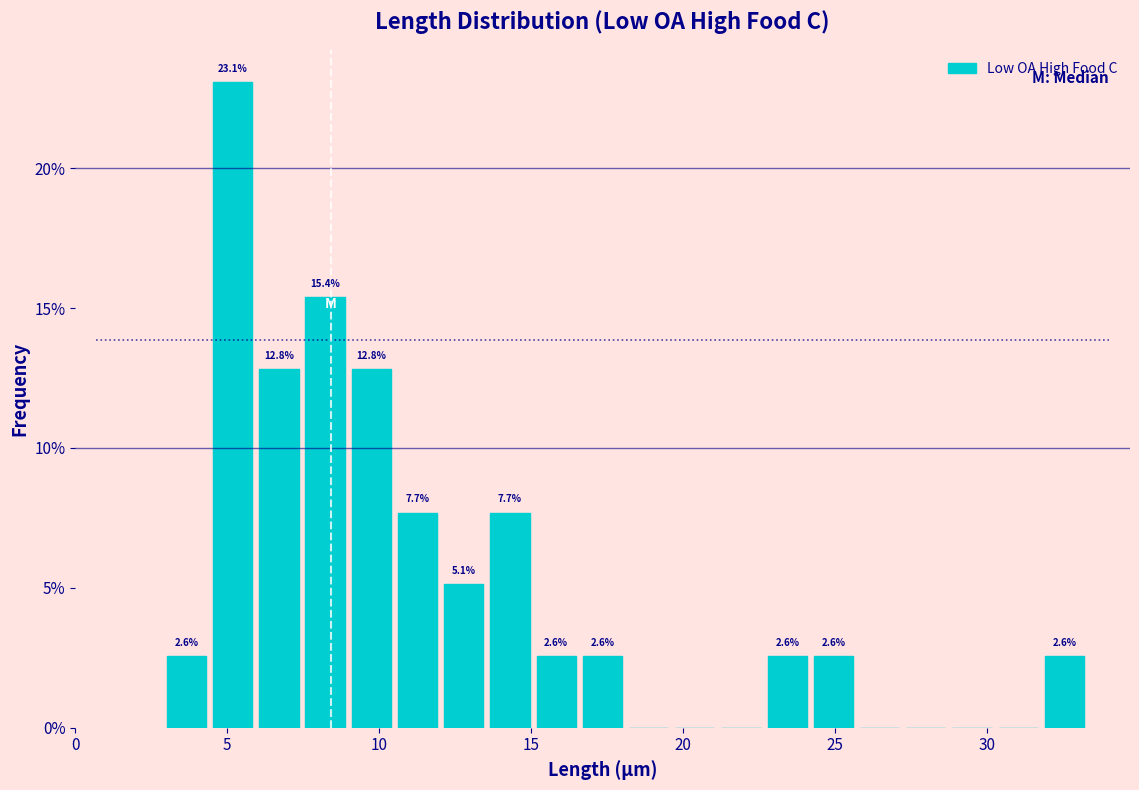

Around what value on the x-axis is the tallest bar? Give the approximate position of its centre, as read against the axis.

5.0